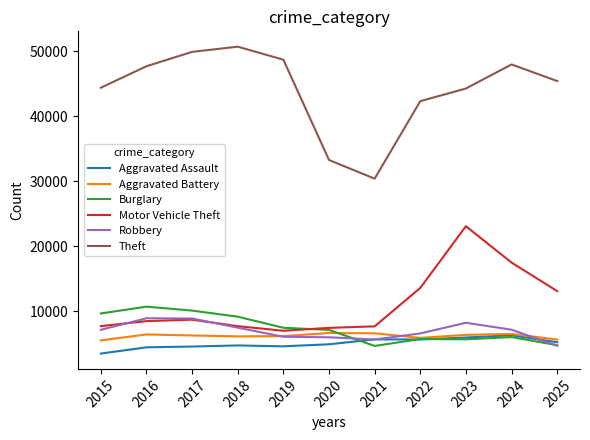

True or false: Motor Vehicle Theft and Theft intersect in this chart.

False